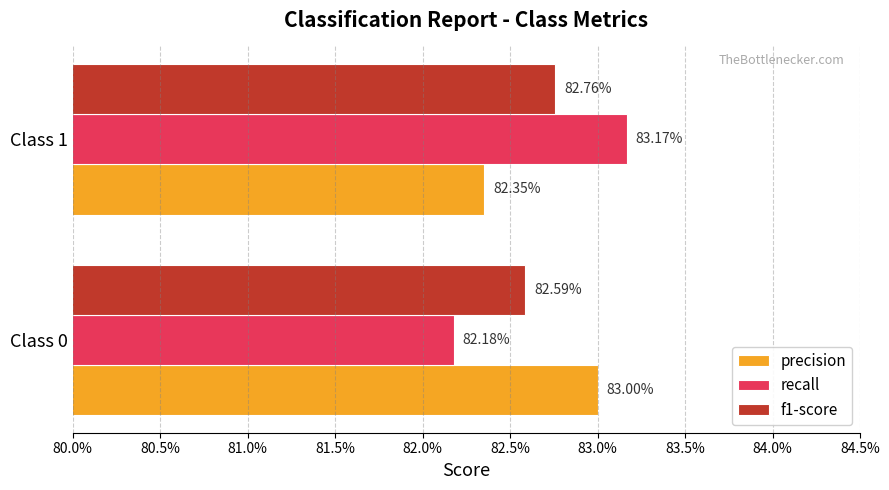

What are all the series names shown in the legend?

precision, recall, f1-score